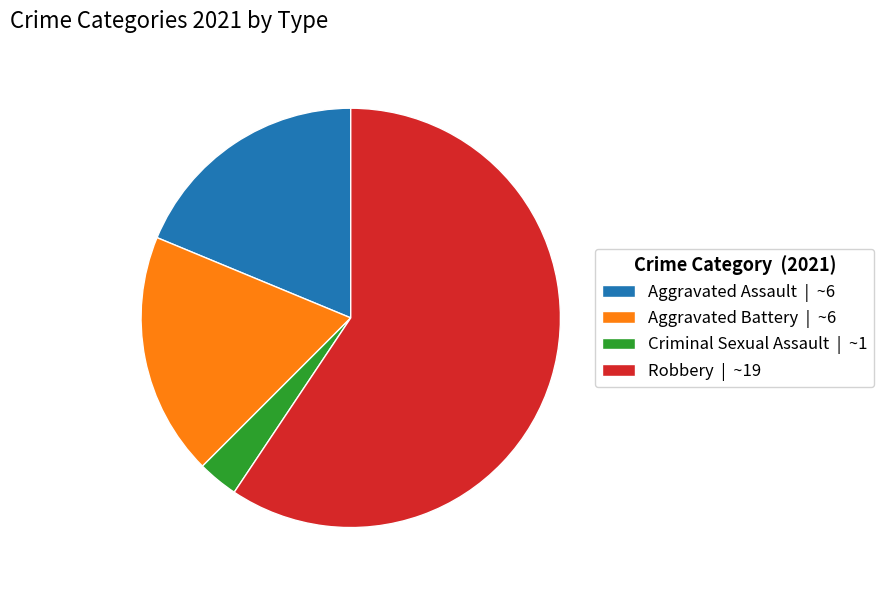

What is the smallest slice in the pie chart?

Criminal Sexual Assault | ~1